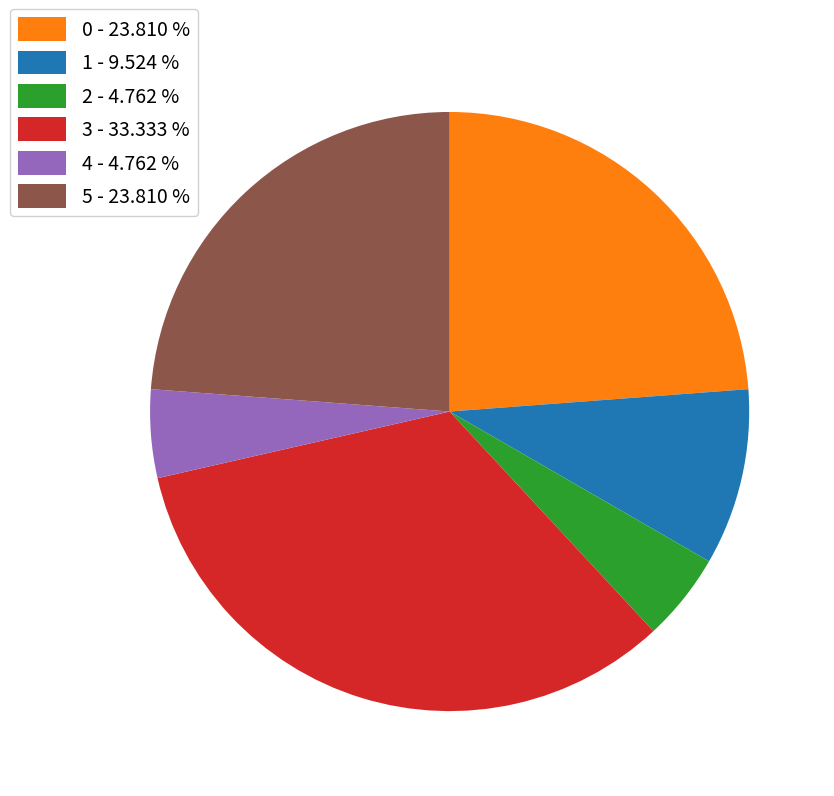

Is 2 - 4.762 % the majority of the pie?

No